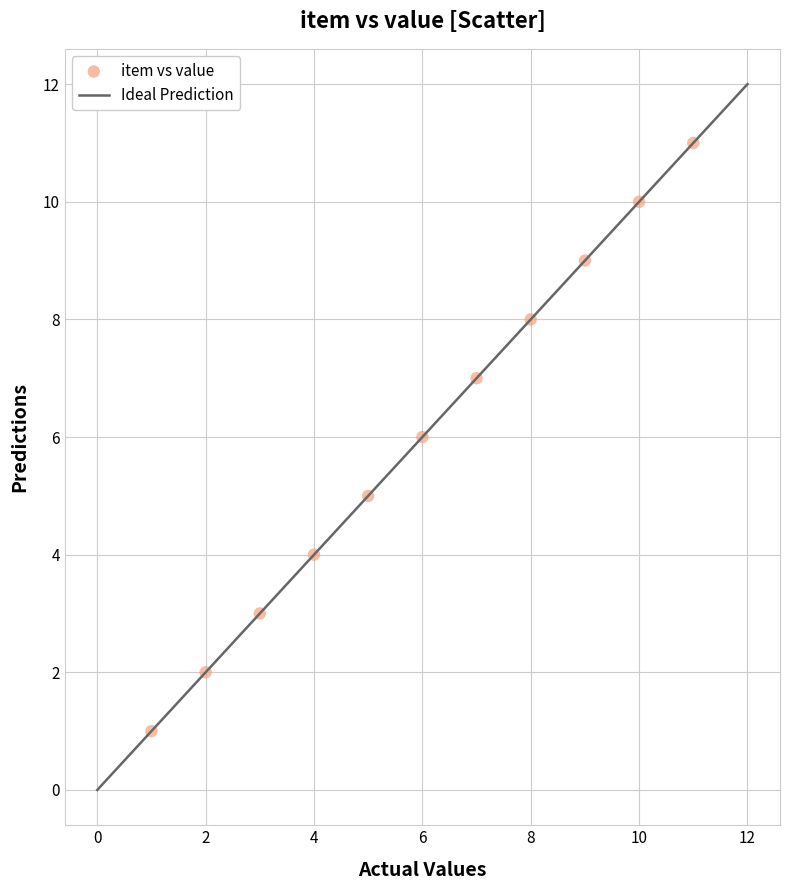

What is the range of X values (max minus min)?

10